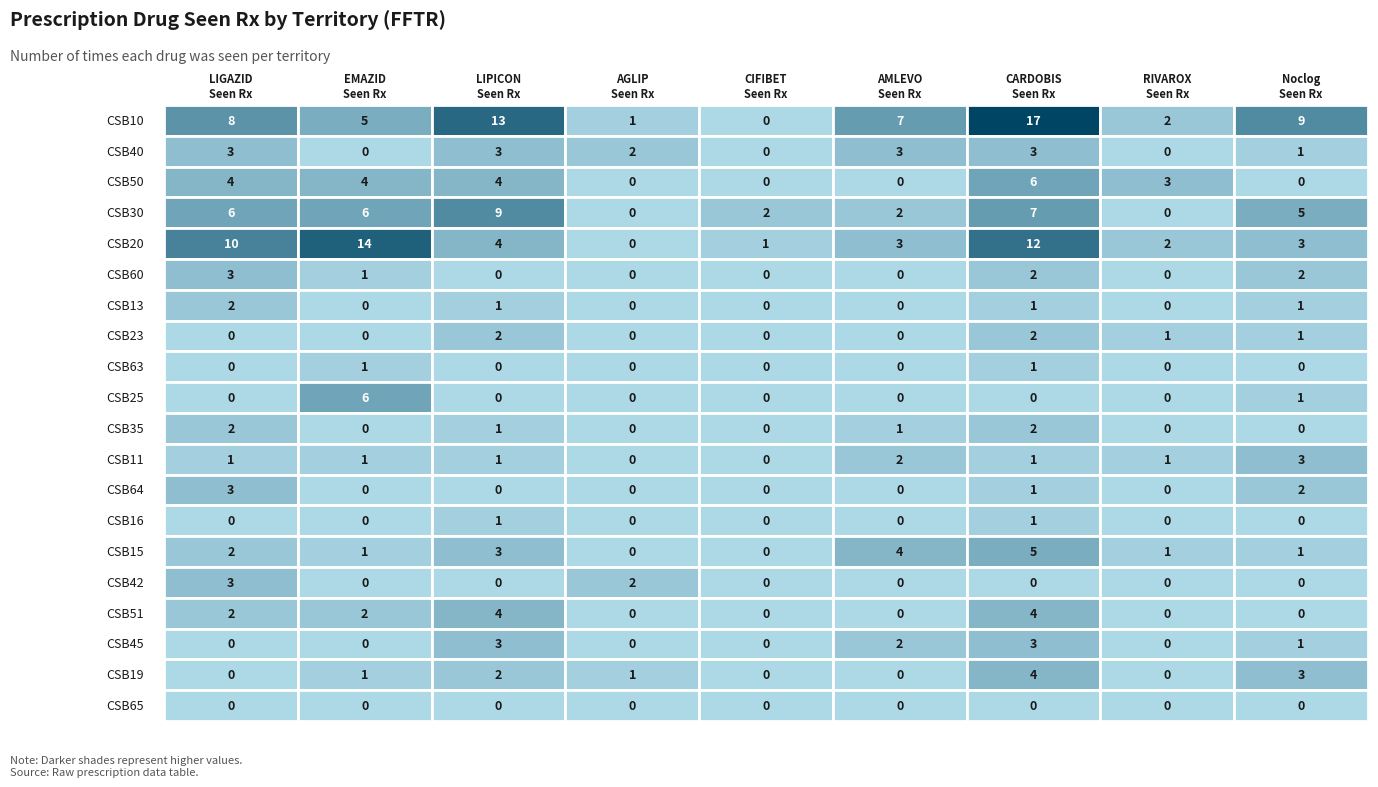

The CSB23 series shows 1 at CSB23. True or false?

False